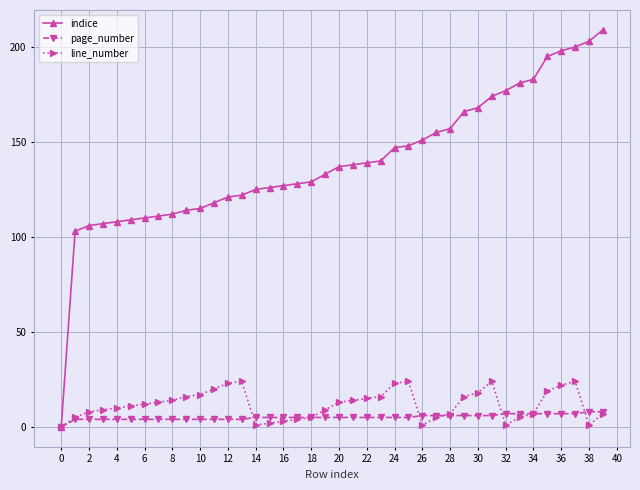

Does the chart have visible grid lines?

Yes